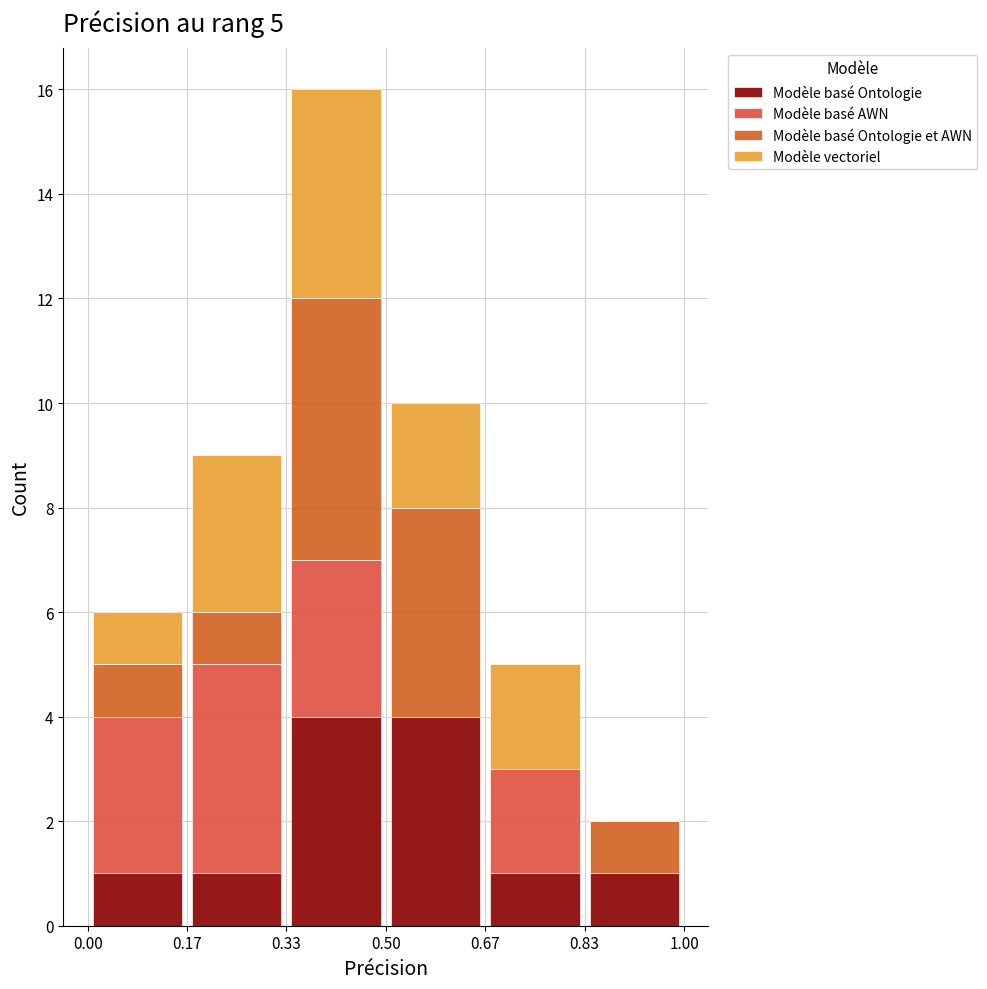

Which range on the x-axis has the tallest stacked bar (by total height)?

0.33 to 0.50